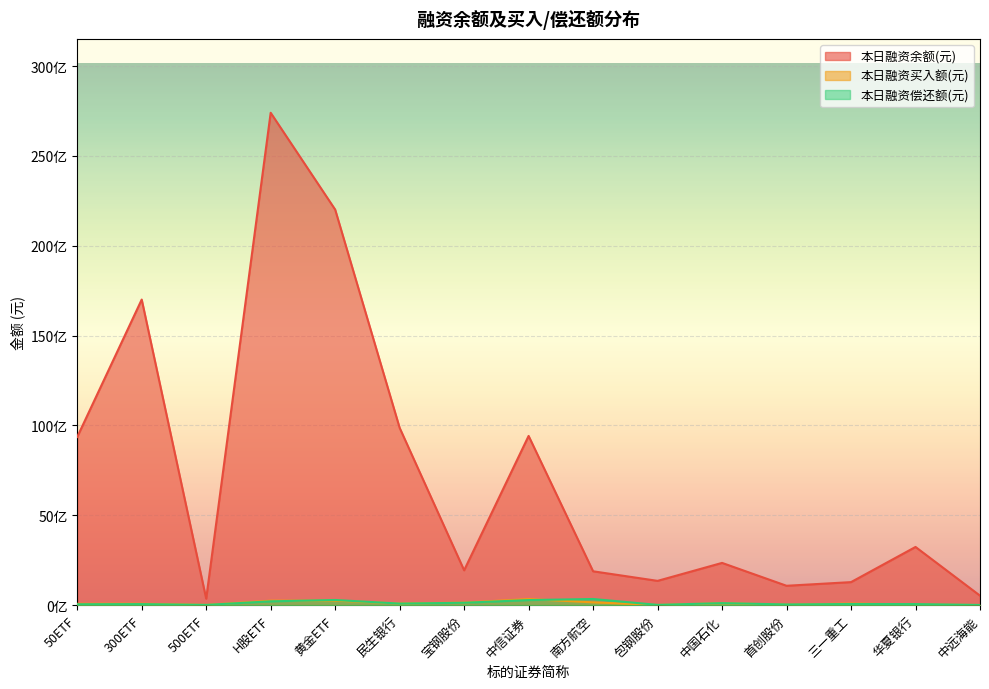

What is the difference between the highest and lowest values at 首创股份?

1053531890